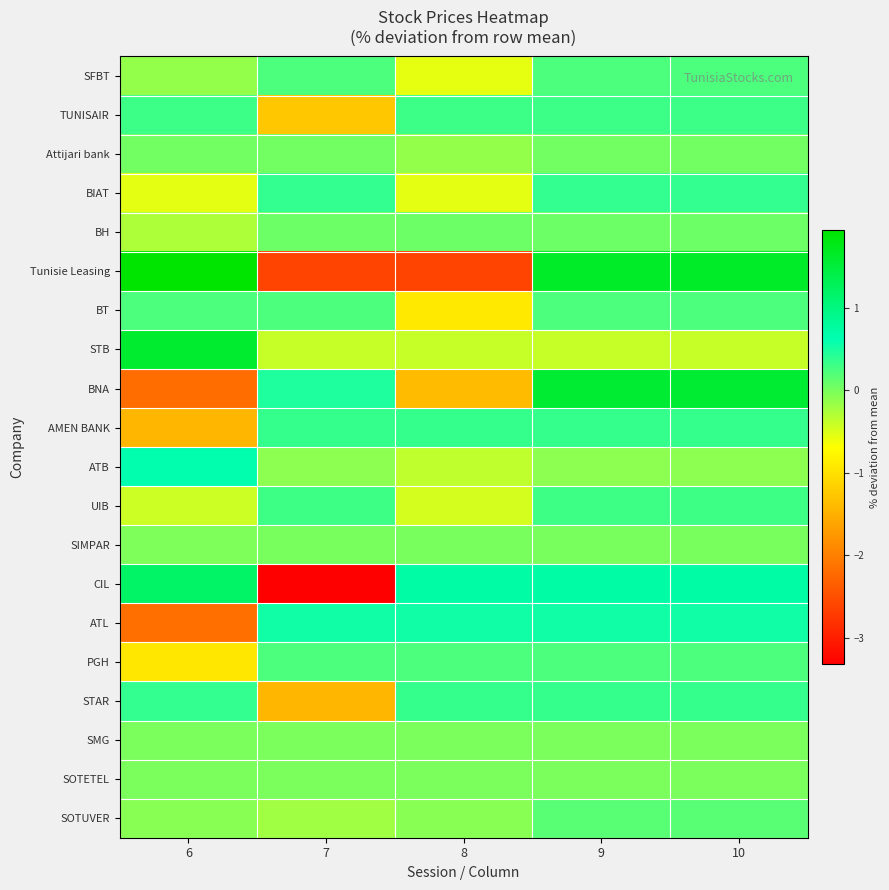

Which series has the largest total across all categories?

Tunisie Leasing